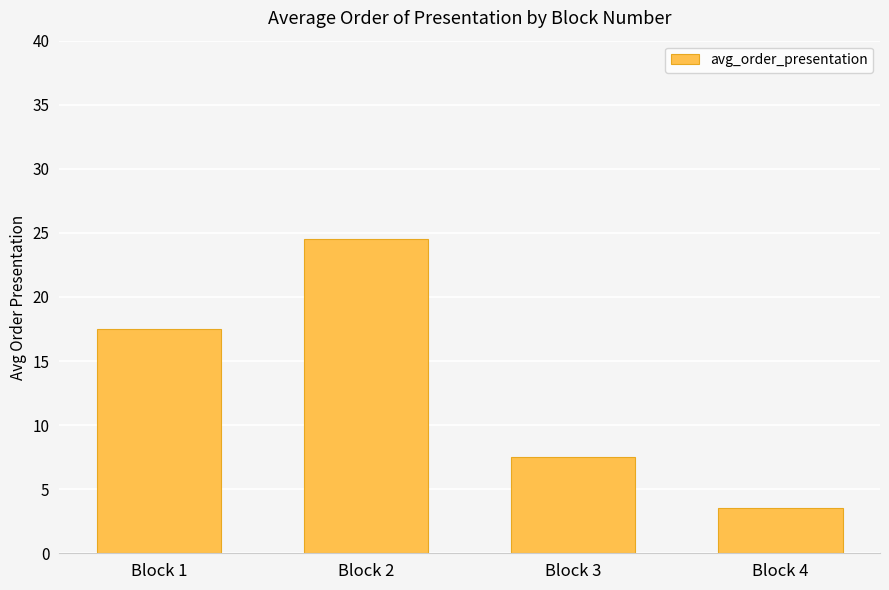

How many data points are above 17?

2